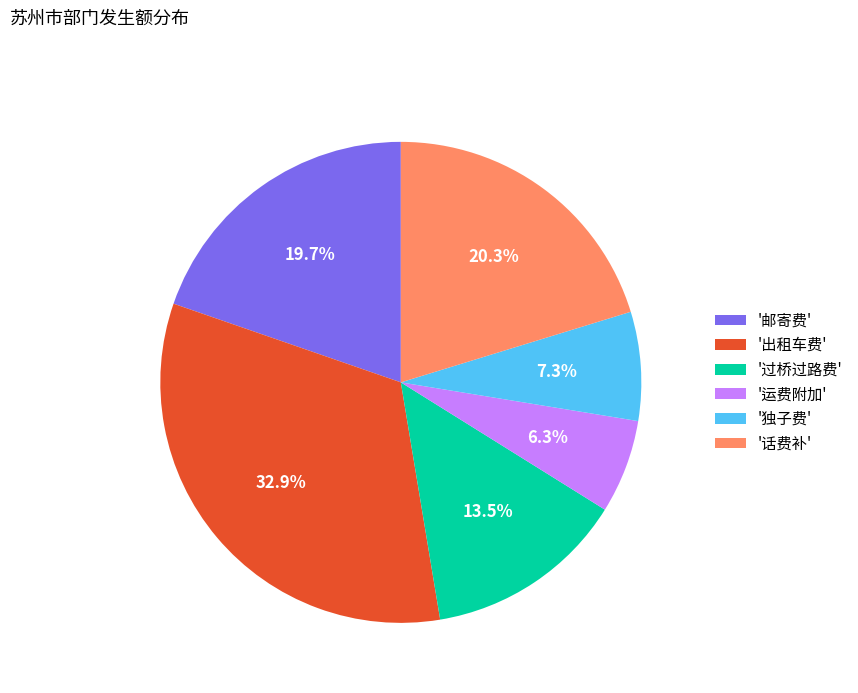

Is '独子费' the majority of the pie?

No